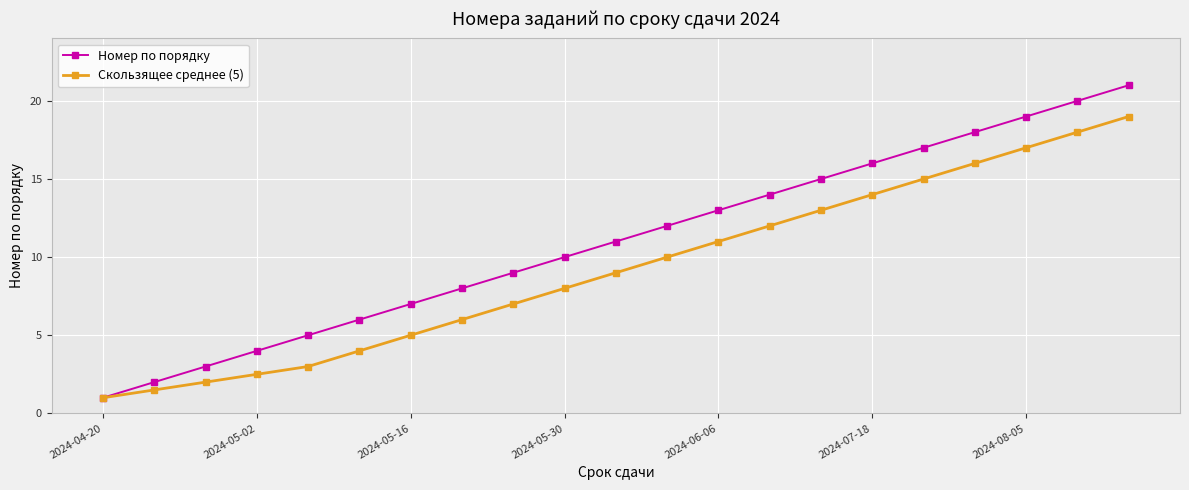

What is the minimum value for Скользящее среднее (5)?

1.0